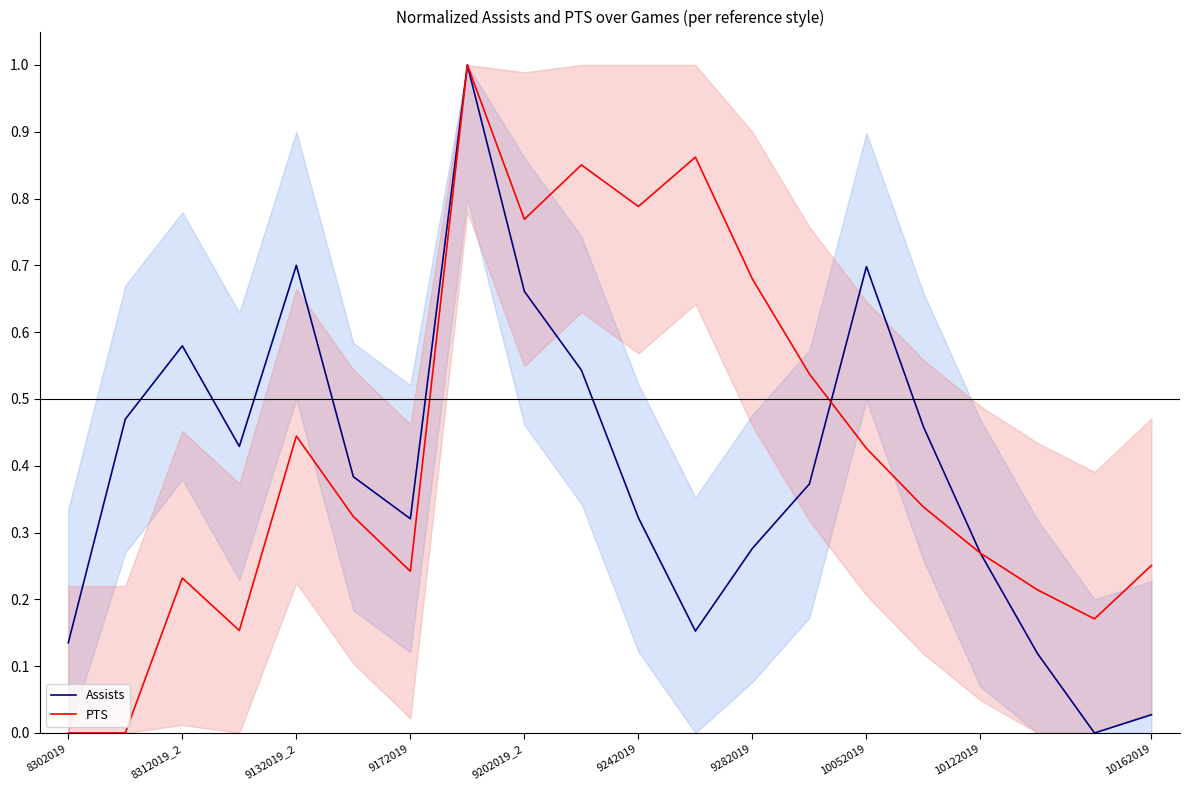

What is the difference between the highest and lowest values at 13?

0.2